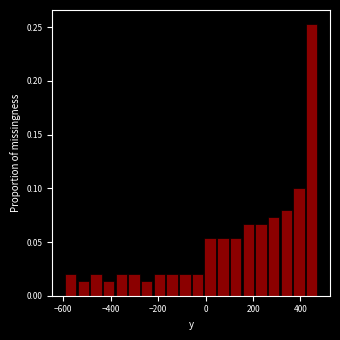

Read against the x-axis, roughly where is the centre of the tallest bar?

440